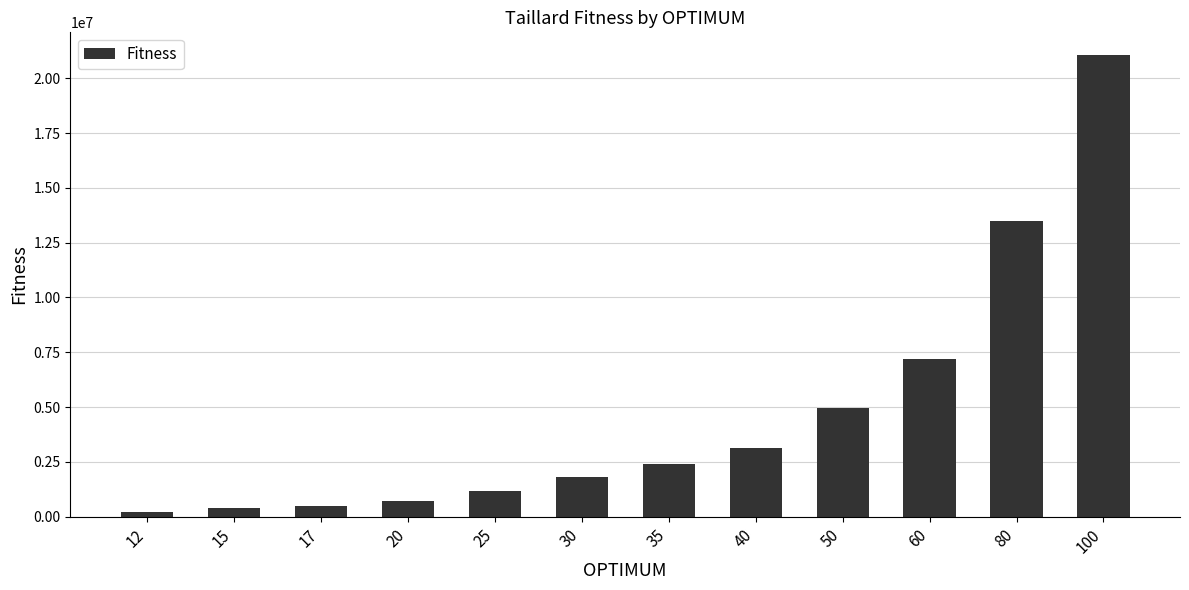

What is the sum of the values at 20 and 50?

5642278